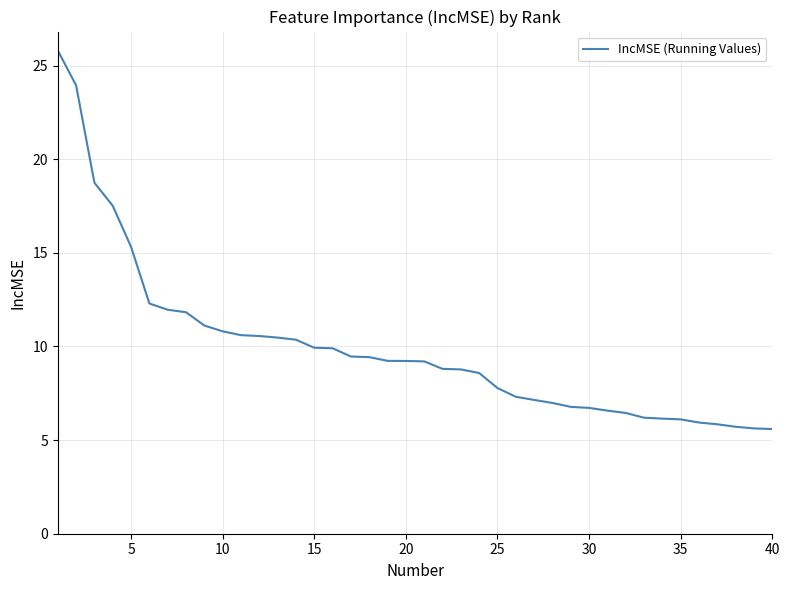

Is this an area chart (filled region under the line)?

No